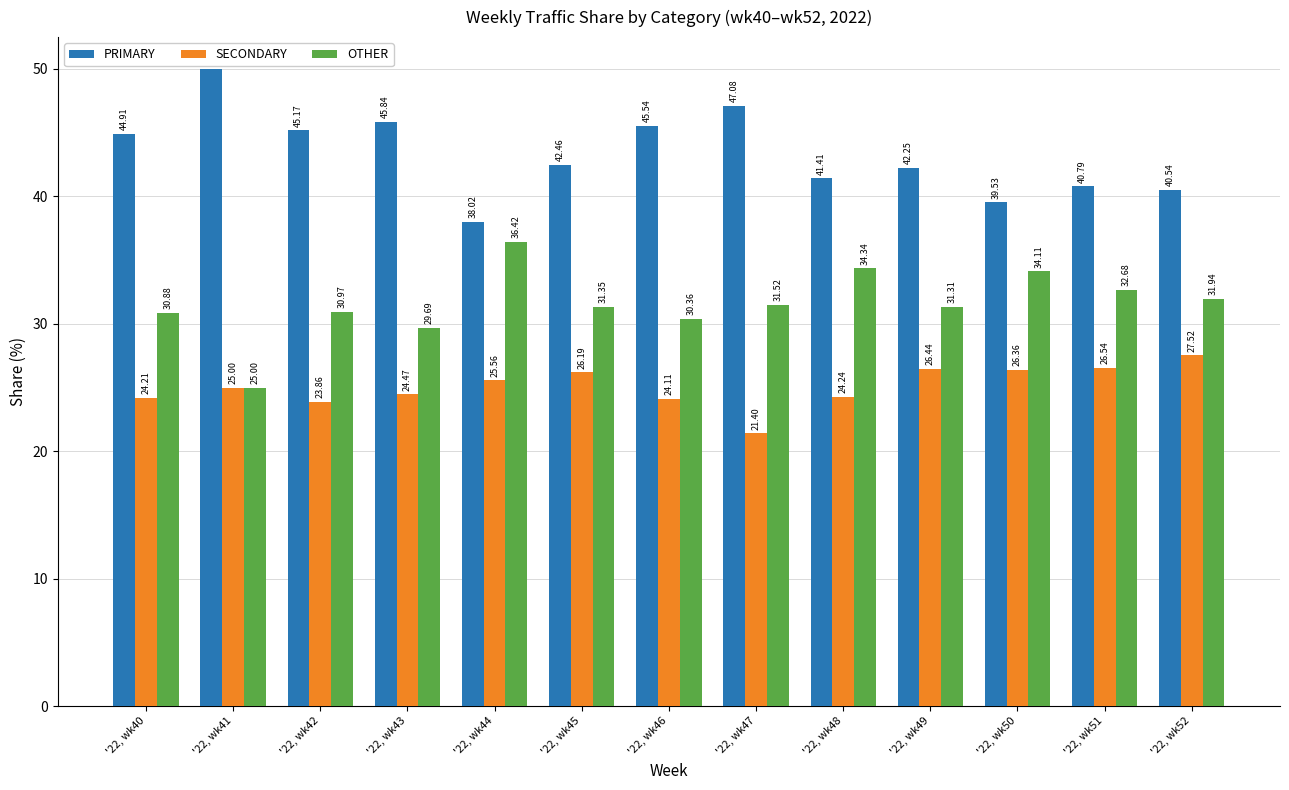

What is the difference between the OTHER values at '22, wk45 and '22, wk51?

1.3